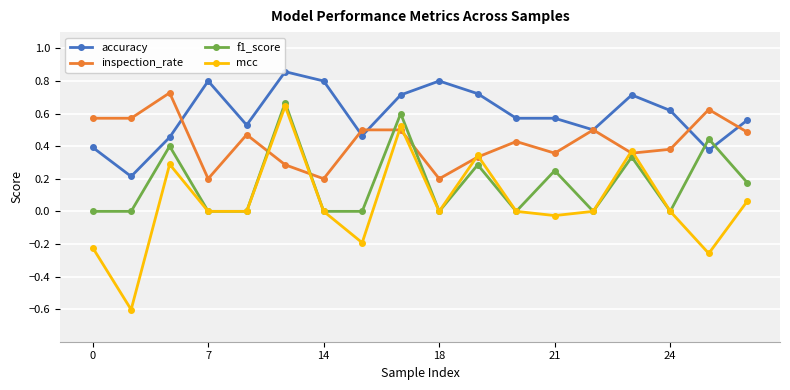

Which series ends up on top after the final intersection of inspection_rate and f1_score?

inspection_rate